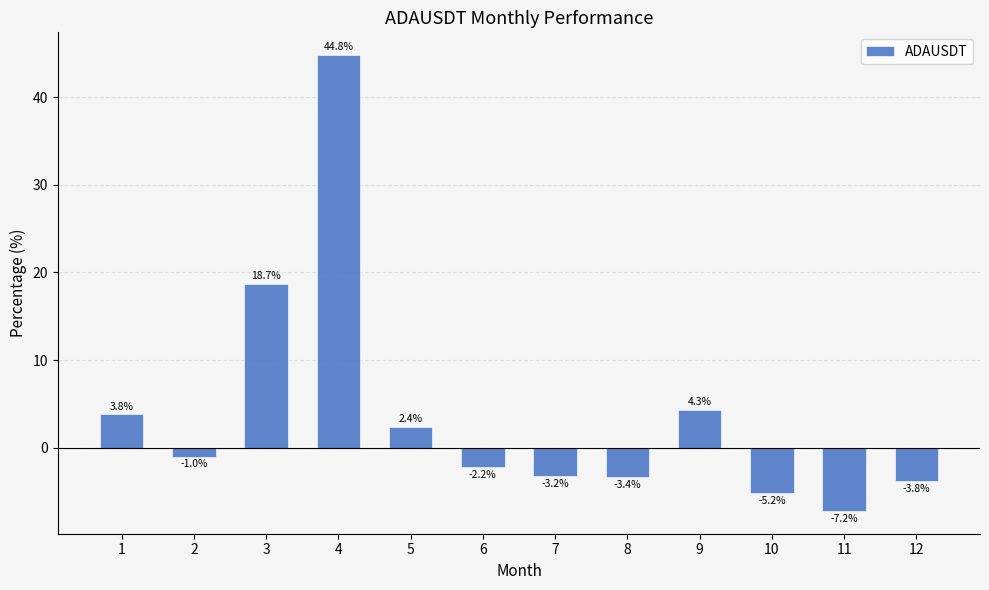

Reading left to right, extract all data points from this chart.

1=3.8	2=-1.0	3=18.7	4=44.8	5=2.4	6=-2.2	7=-3.2	8=-3.4	9=4.3	10=-5.2	11=-7.2	12=-3.8